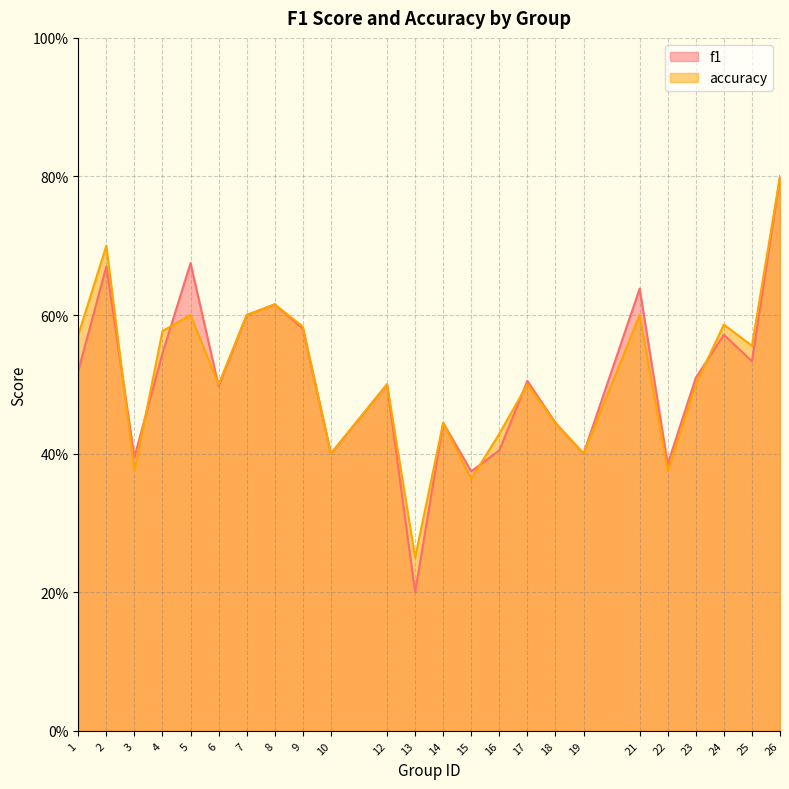

Between which two adjacent categories do accuracy and f1 first intersect?

2 and 3